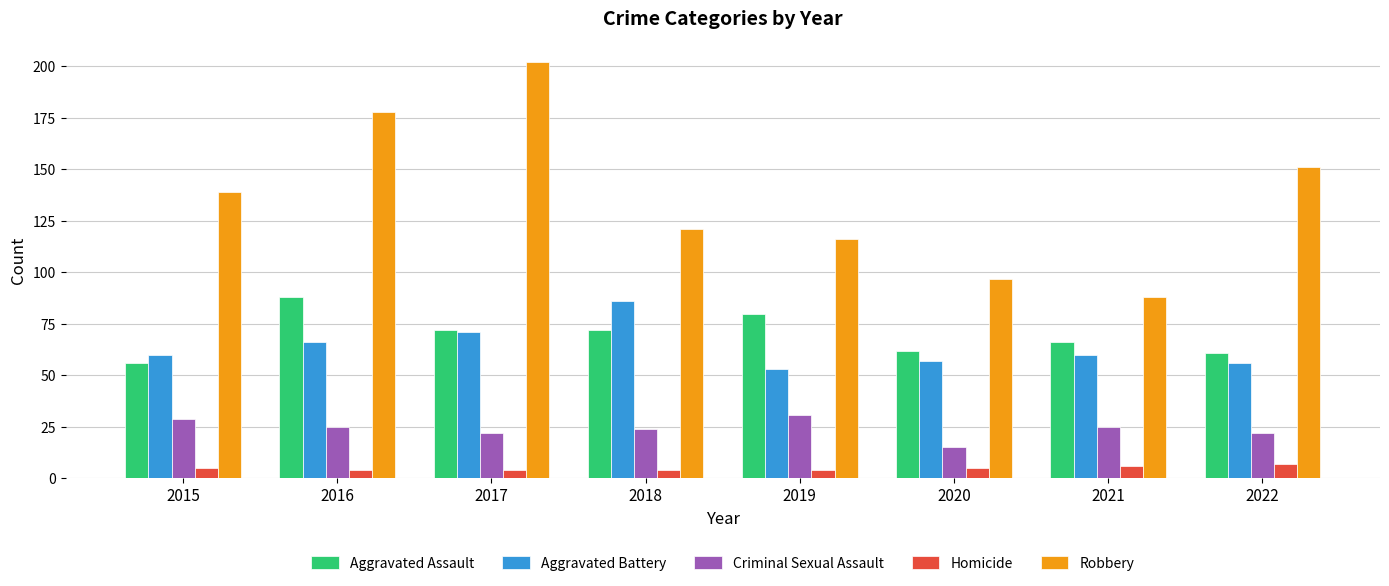

What is the spread (max minus min) of values at 2015?

134